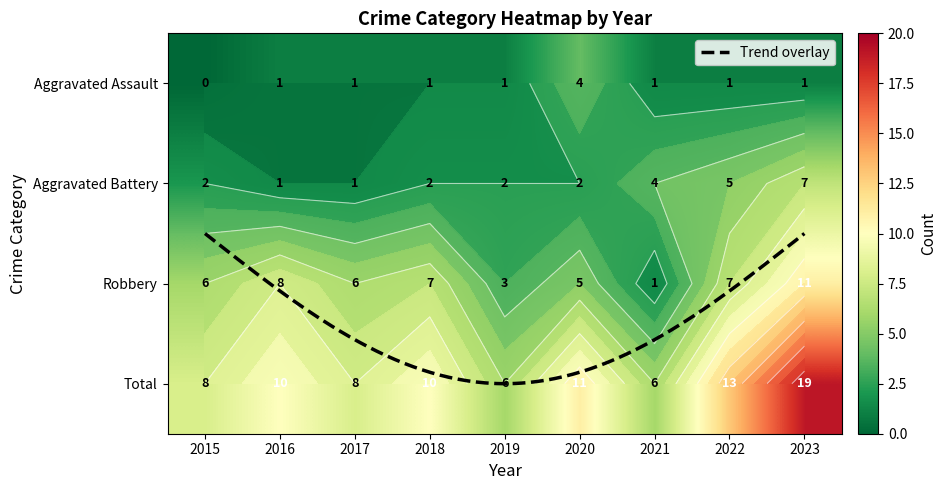

Reading left to right, transcribe all the data shown in this chart.

Aggravated Assault: 0	1	1	1	1	4	1	1	1
Aggravated Battery: 2	1	1	2	2	2	4	5	7
Robbery: 6	8	6	7	3	5	1	7	11
Total: 8	10	8	10	6	11	6	13	19